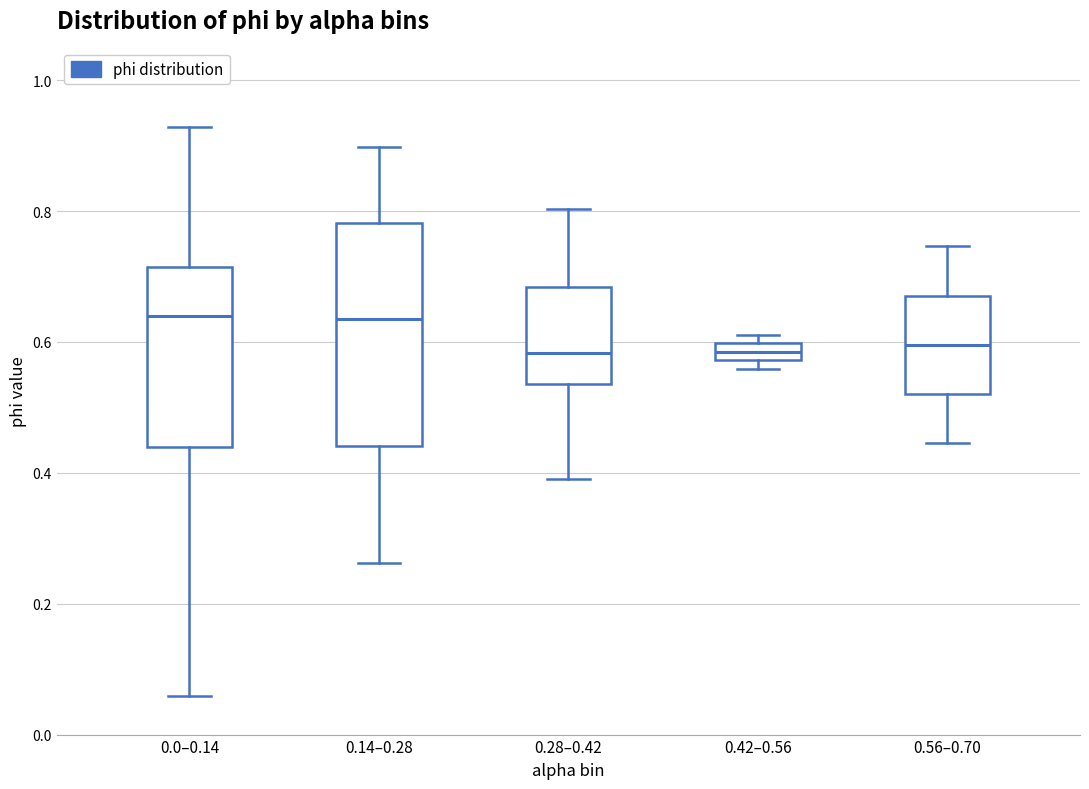

Which box is the tallest, from its lower edge to its upper edge?

0.14–0.28